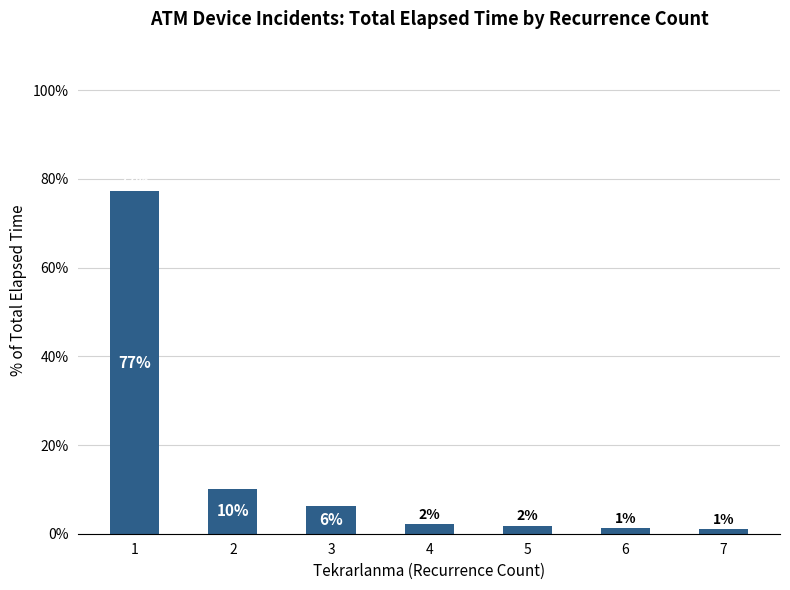

Are the bars horizontal?

No